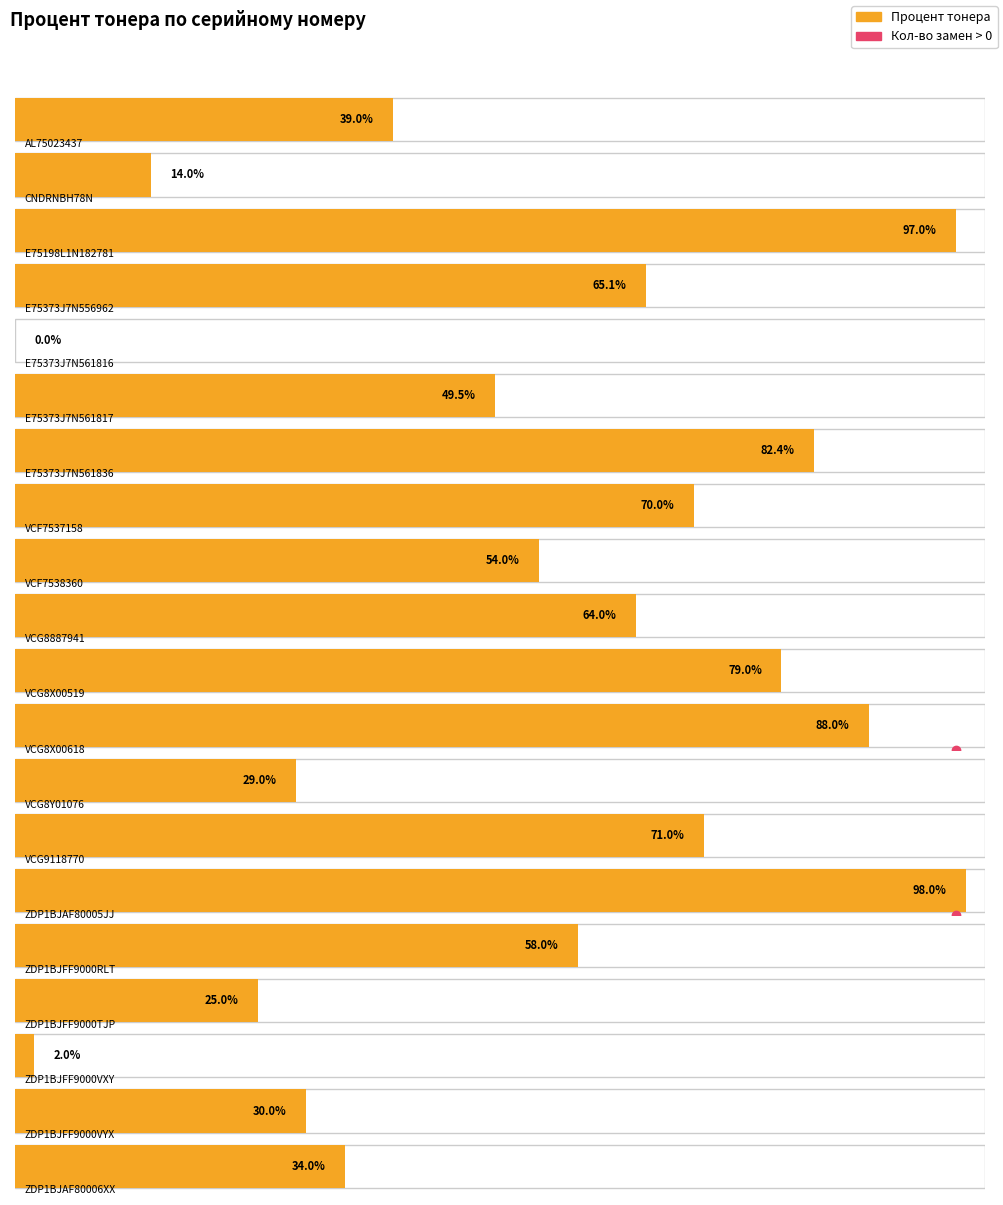

Which series has the largest range (max minus min)?

Кол-во замен